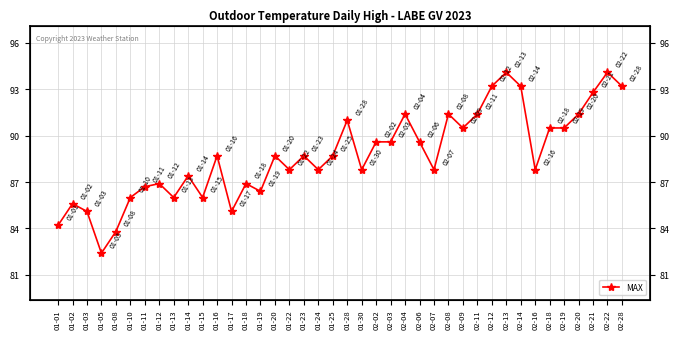

How many interior local valleys (lower than both neighbors) does the data have?

11